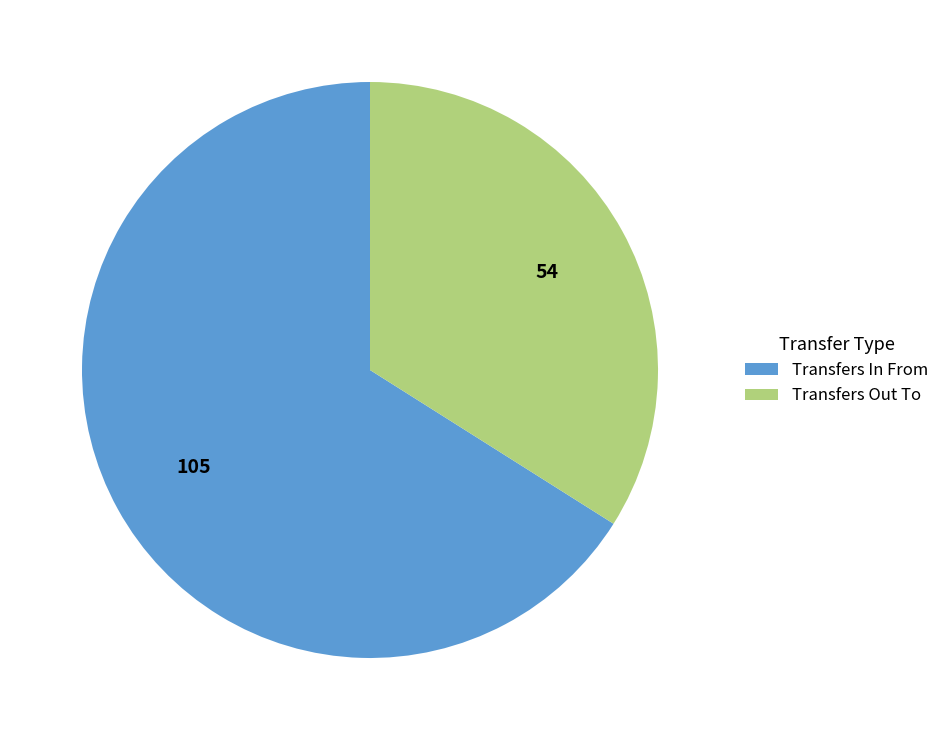

Do Transfers In From and Transfers Out To together represent more than half of the pie?

Yes